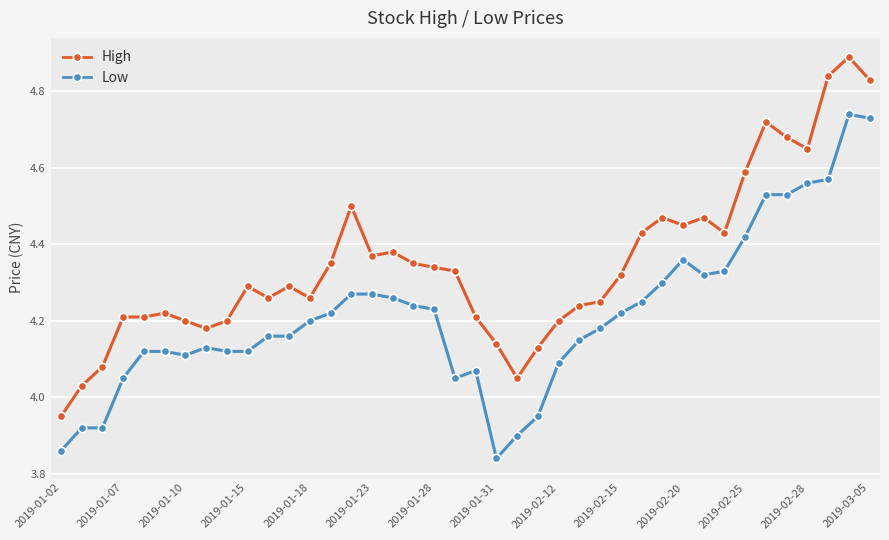

True or false: Low and High cross at least once.

False